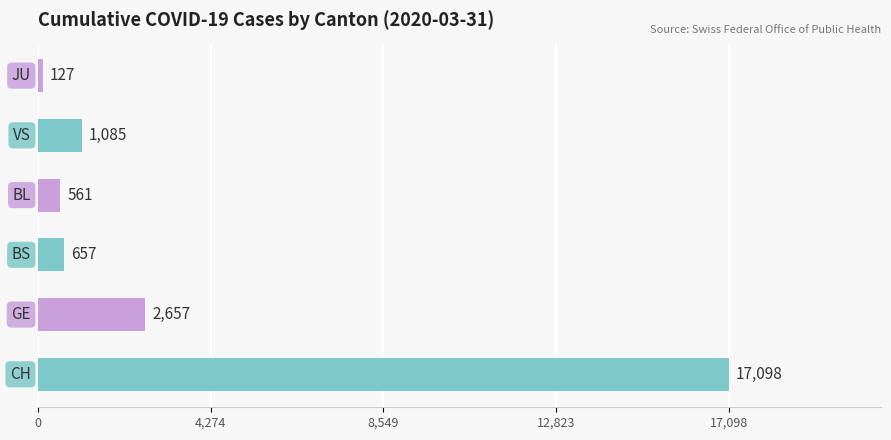

What is the difference between the maximum and second lowest values?

16537